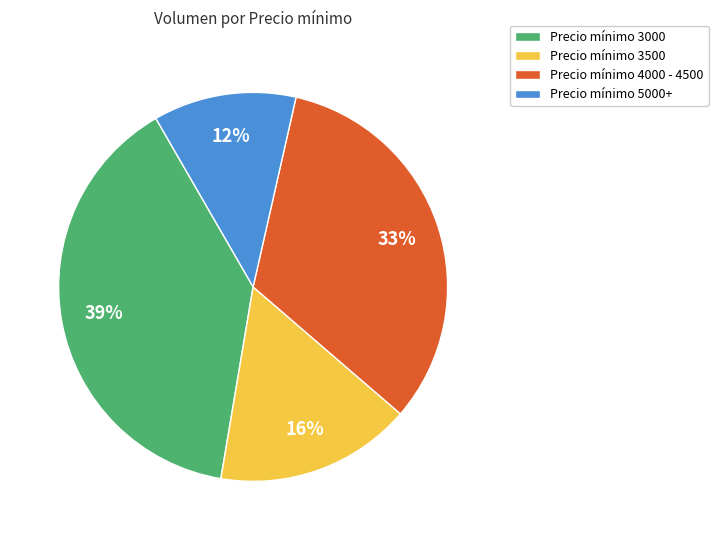

To the nearest percent, what portion does Precio mínimo 5000+ represent?

12%